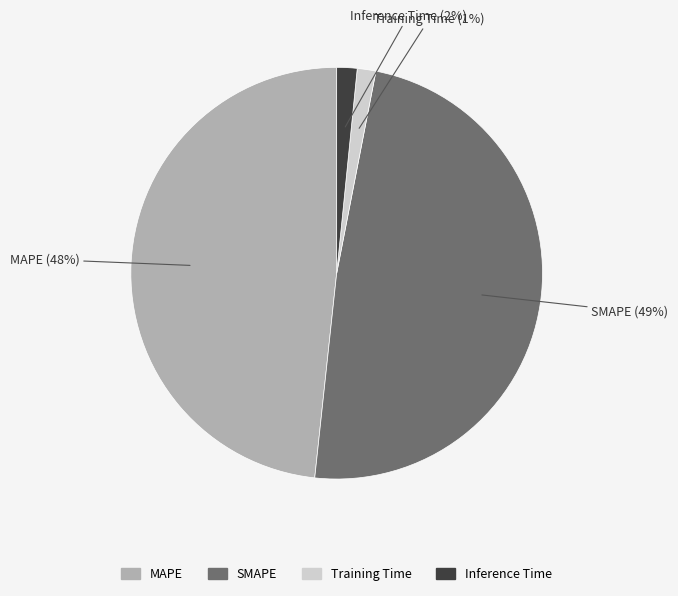

Which has a higher value, SMAPE or Inference Time?

SMAPE